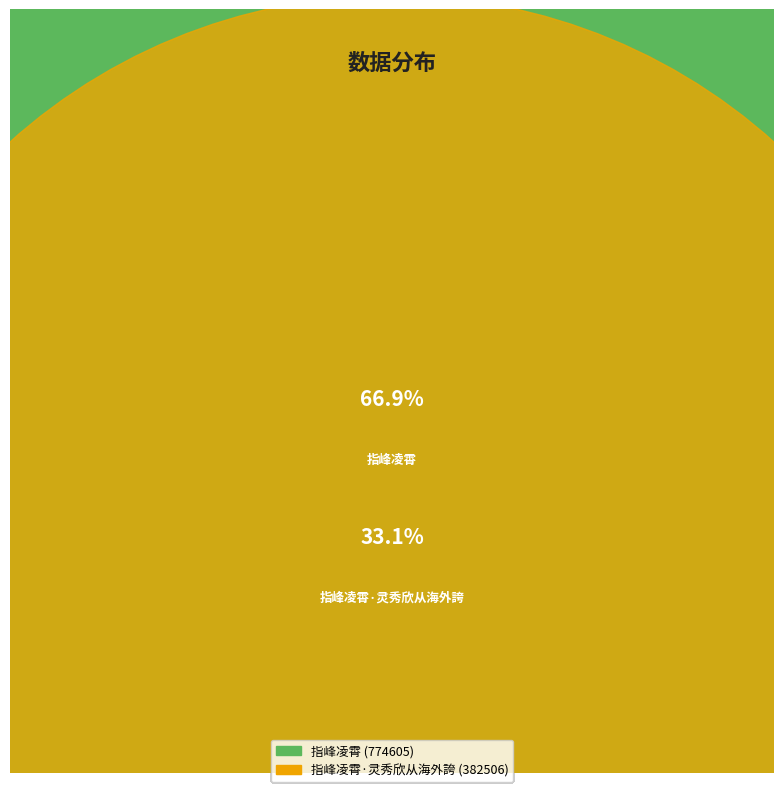

Count the number of slices in the pie.

2